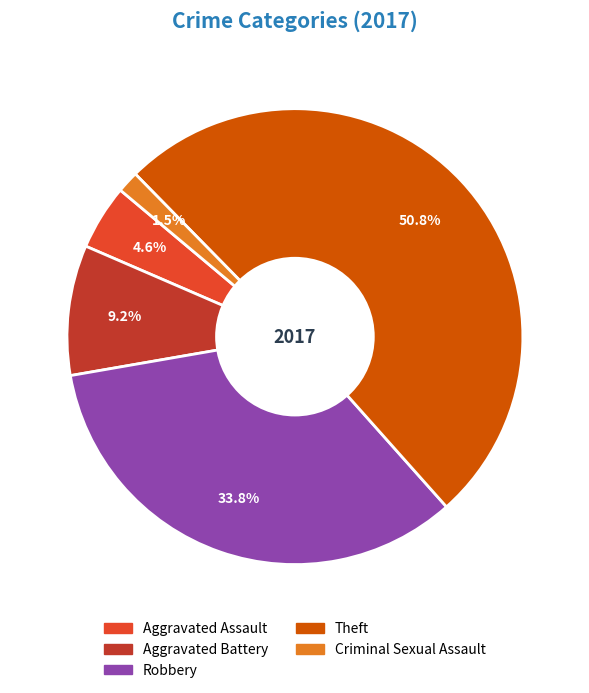

How many slices are in this pie chart?

5